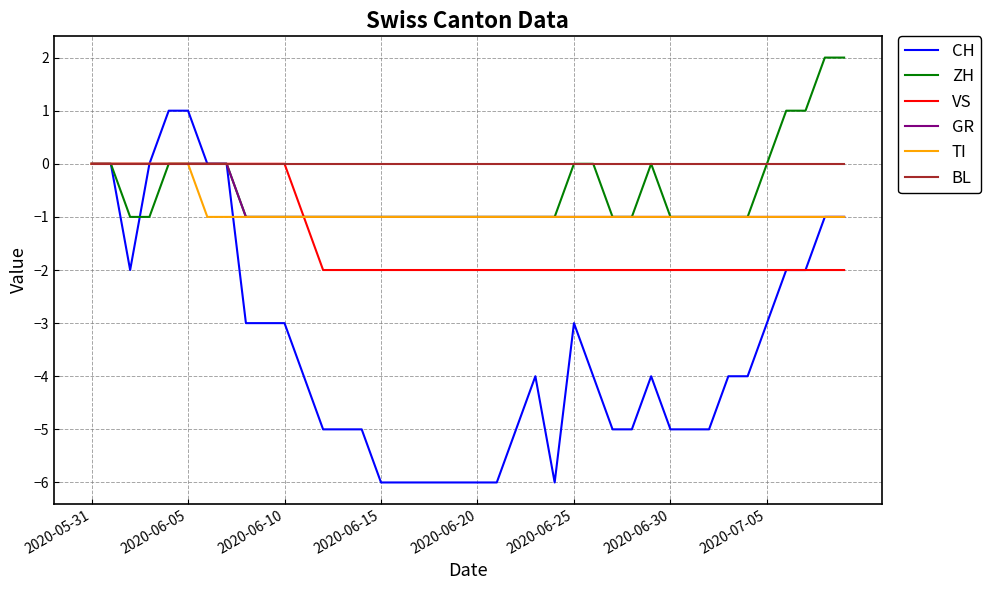

Which series has the largest range (max minus min)?

CH